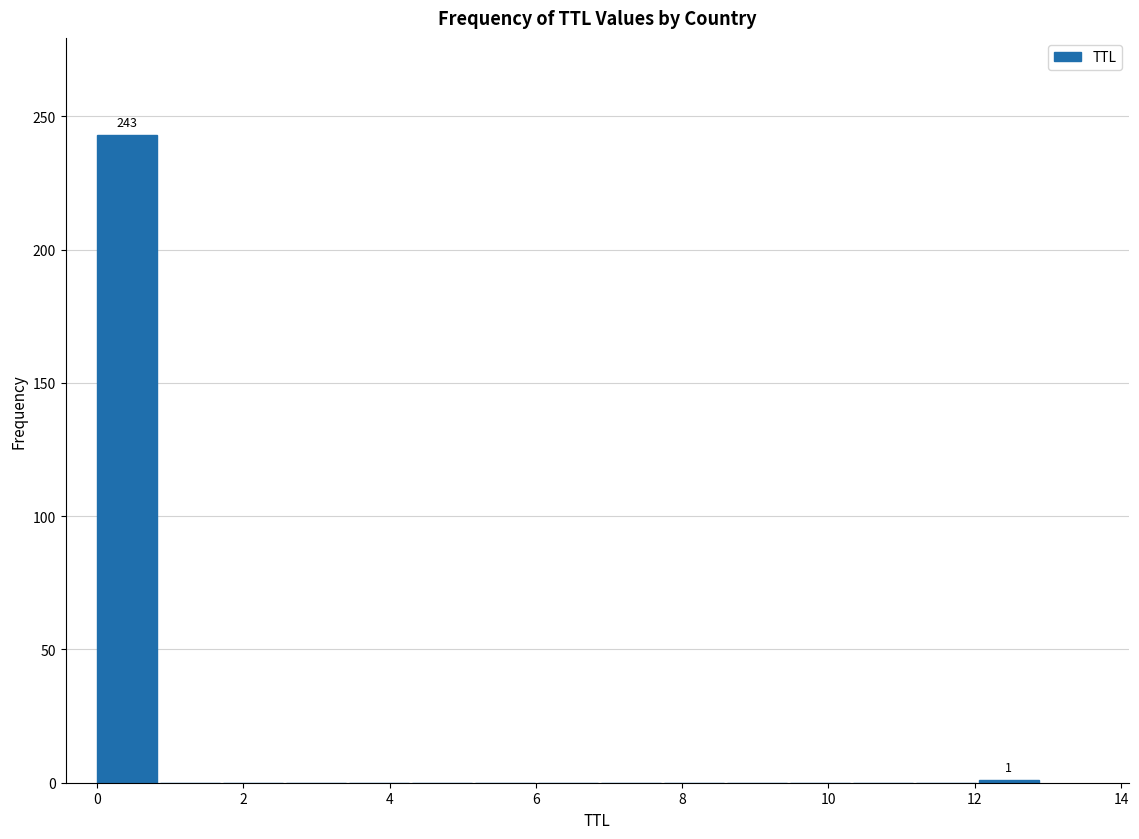

Over which range of the x-axis is the bar tallest?

0.0 to 0.8